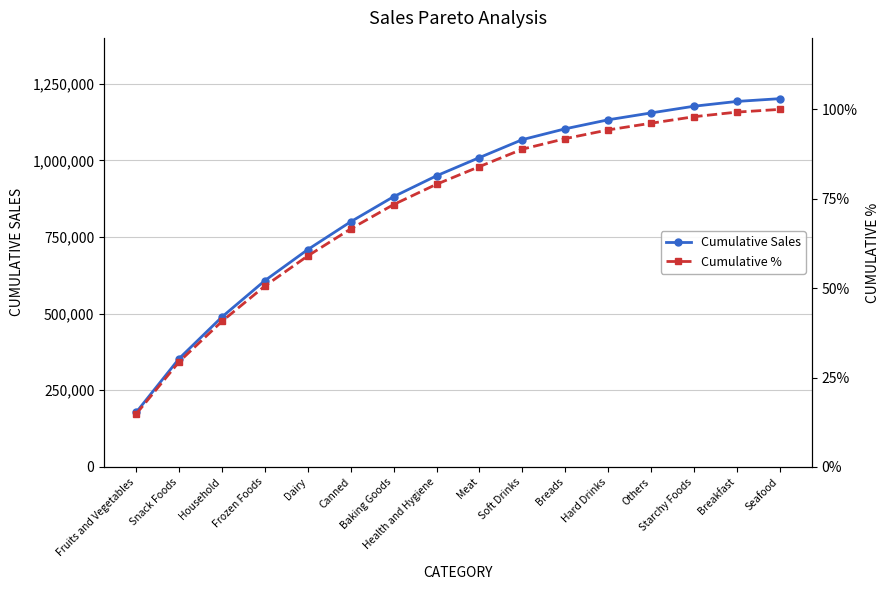

What value does the Cumulative Sales series have at Fruits and Vegetables?

178124.1